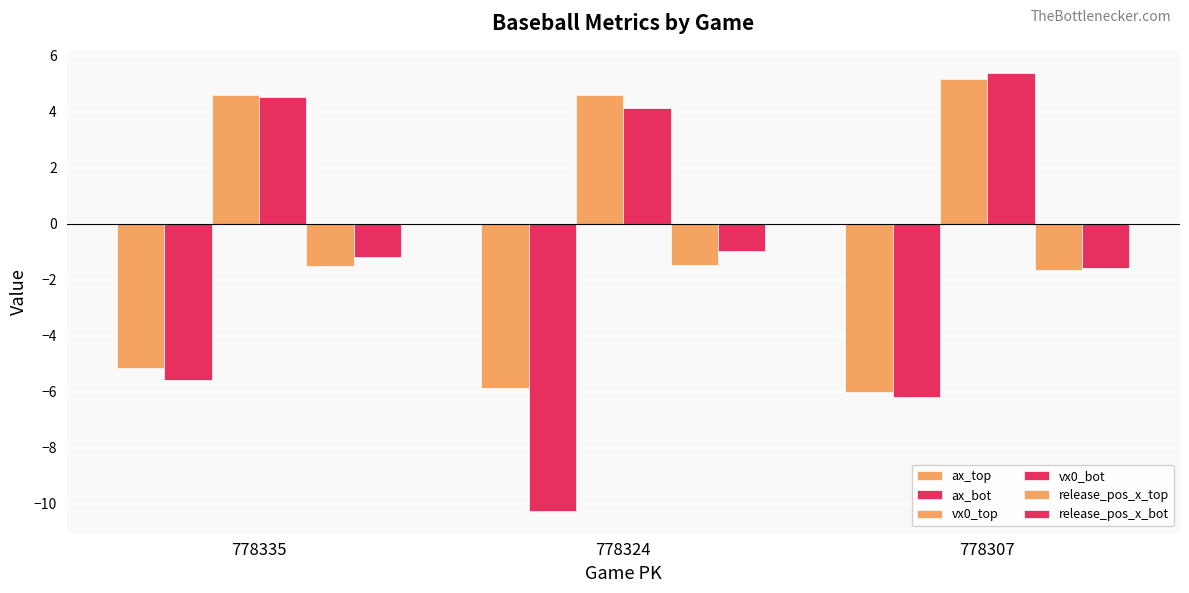

What is the difference between the vx0_top values at 778307 and 778335?

0.6